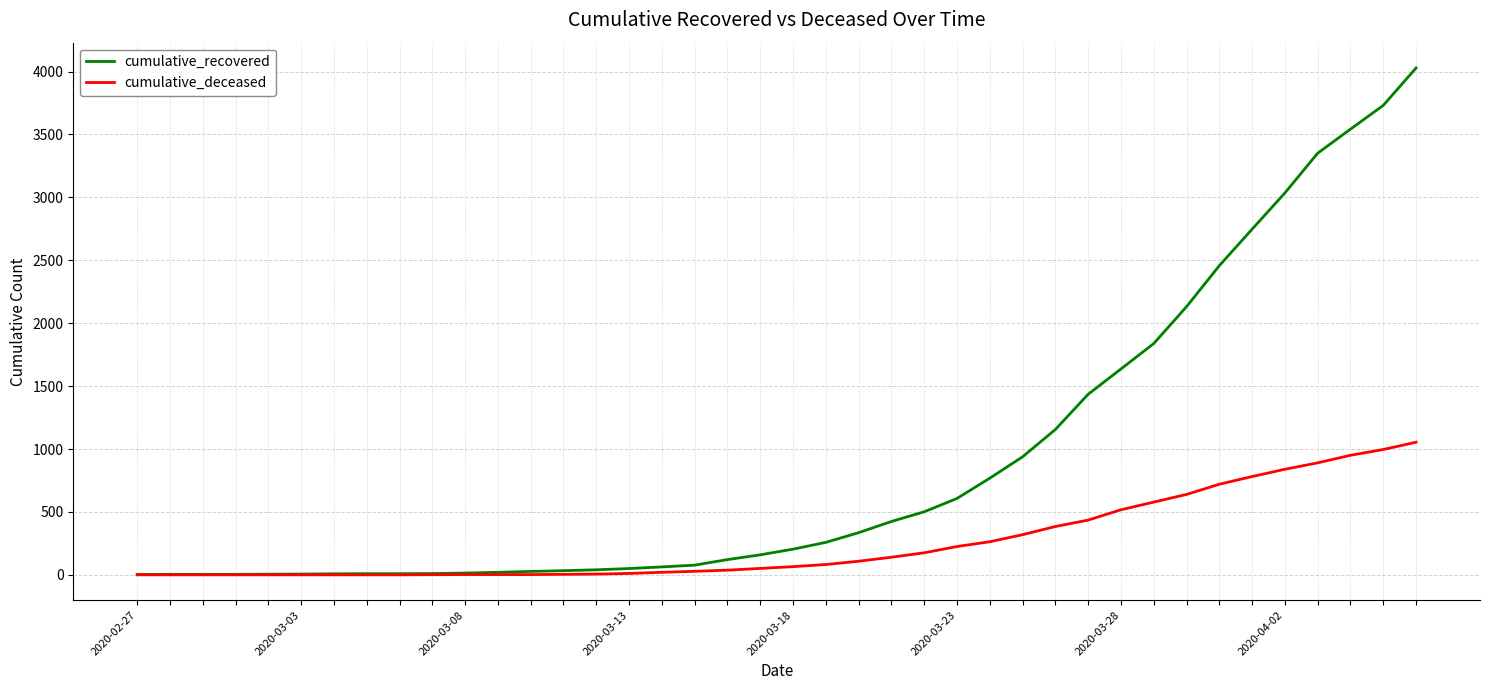

Rank the series by their average value, from highest to lowest.

cumulative_recovered, cumulative_deceased